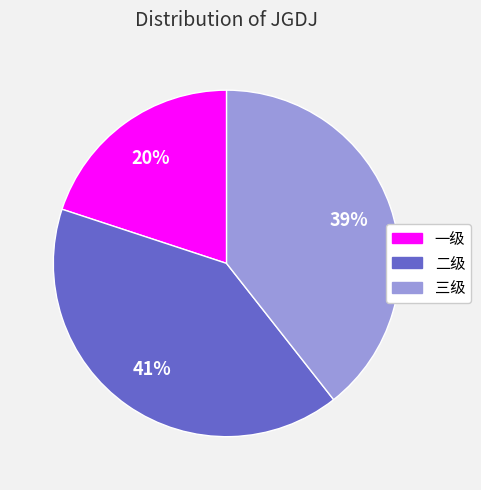

The 一级 slice represents 25% of the pie. True or false?

False